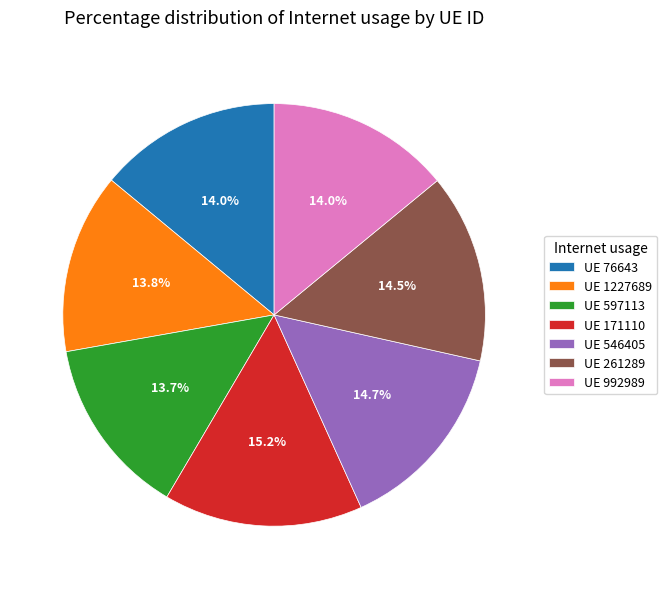

Is the sum of UE 1227689 and UE 171110 greater than half?

No